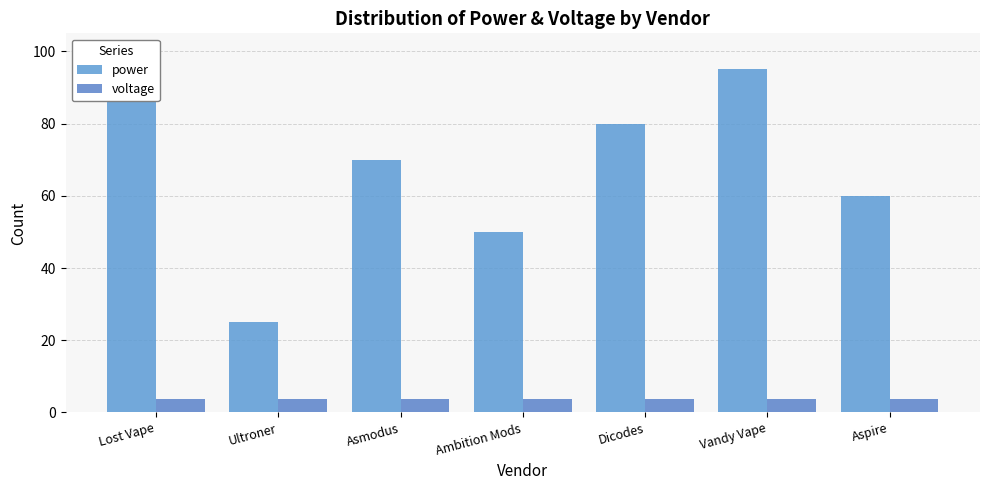

What is the average value of the voltage series?

3.7